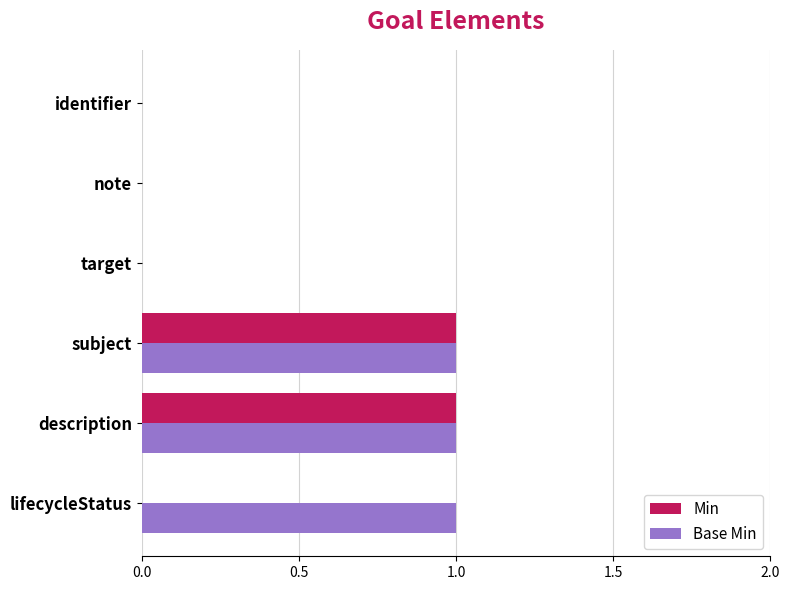

What is the sum of all Min values?

2